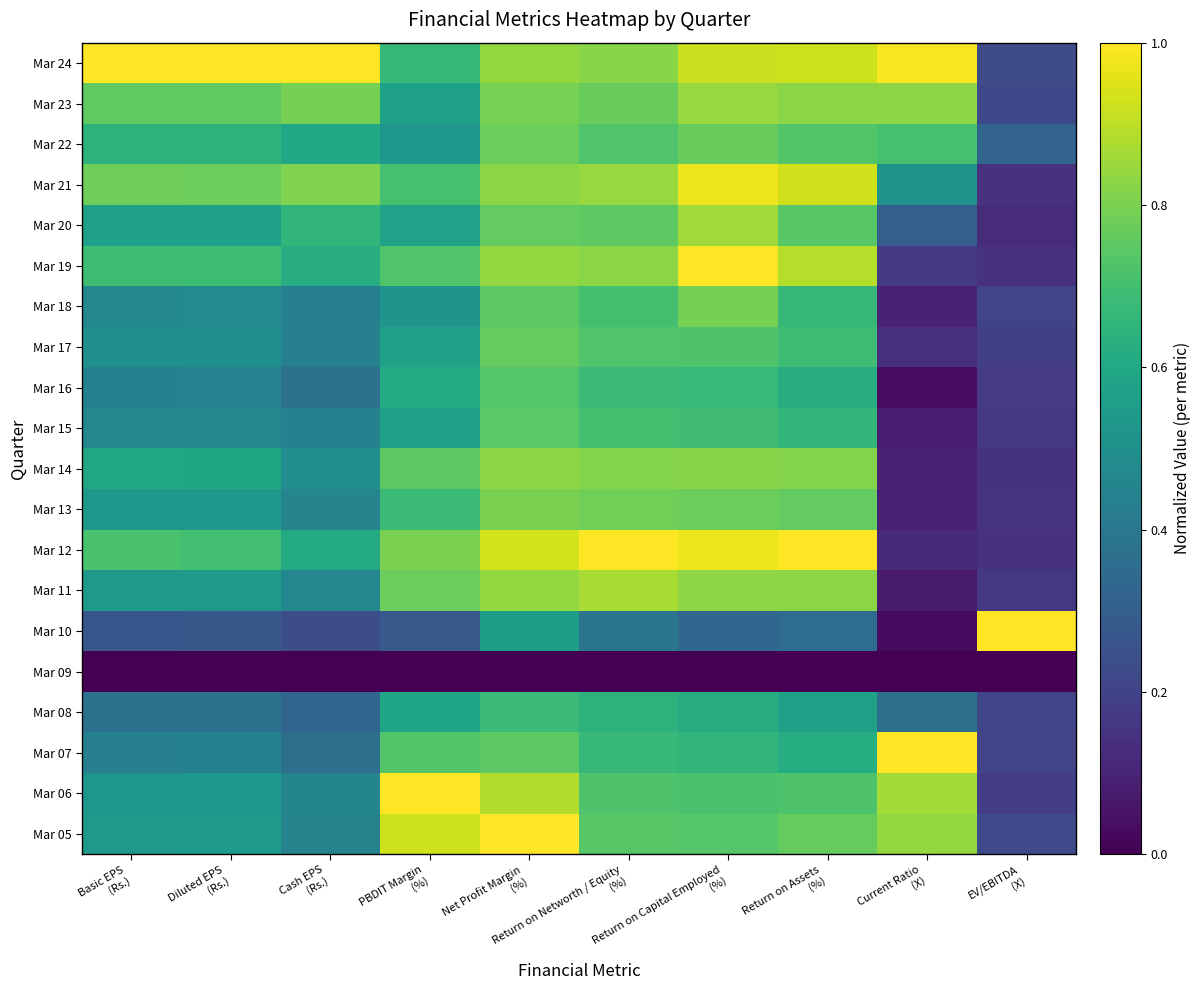

At how many categories does at least one series exceed 0?

10